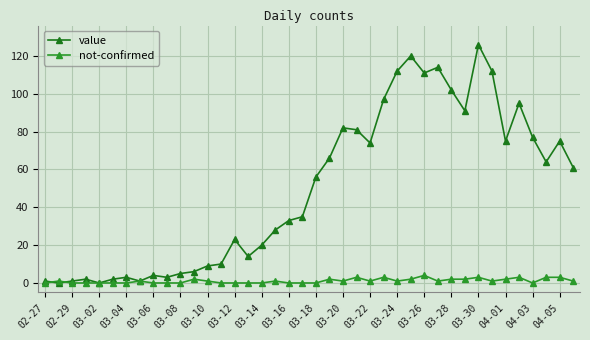

List the series in order of their peak value, highest first.

value, not-confirmed